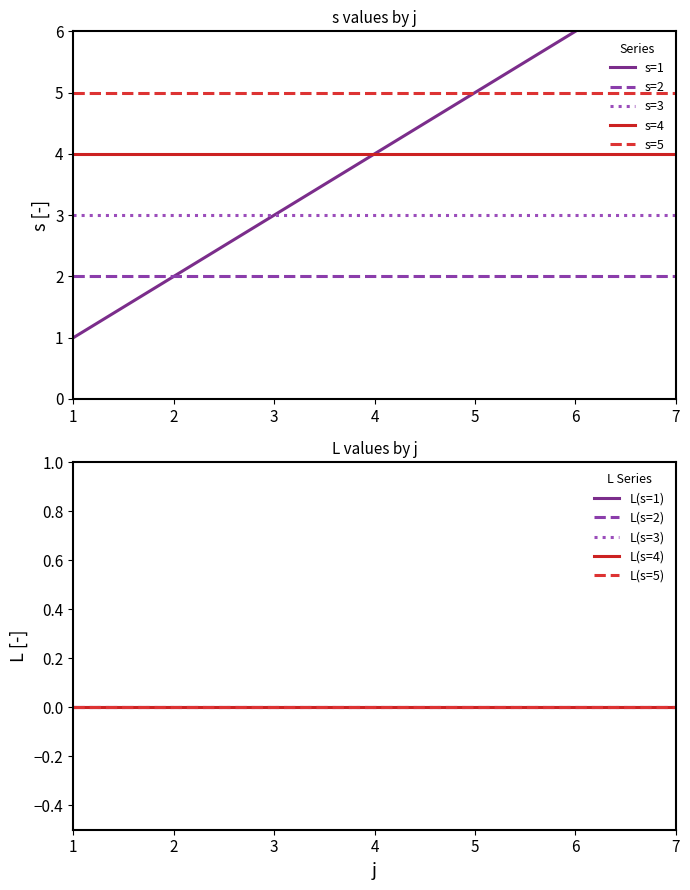

Which series has the largest range (max minus min)?

s=1